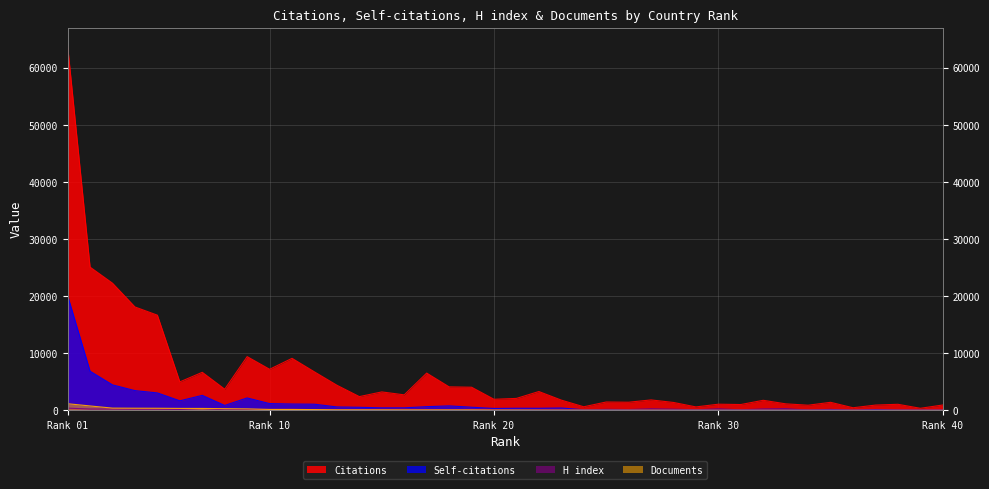

Which series has the widest spread of values?

Citations